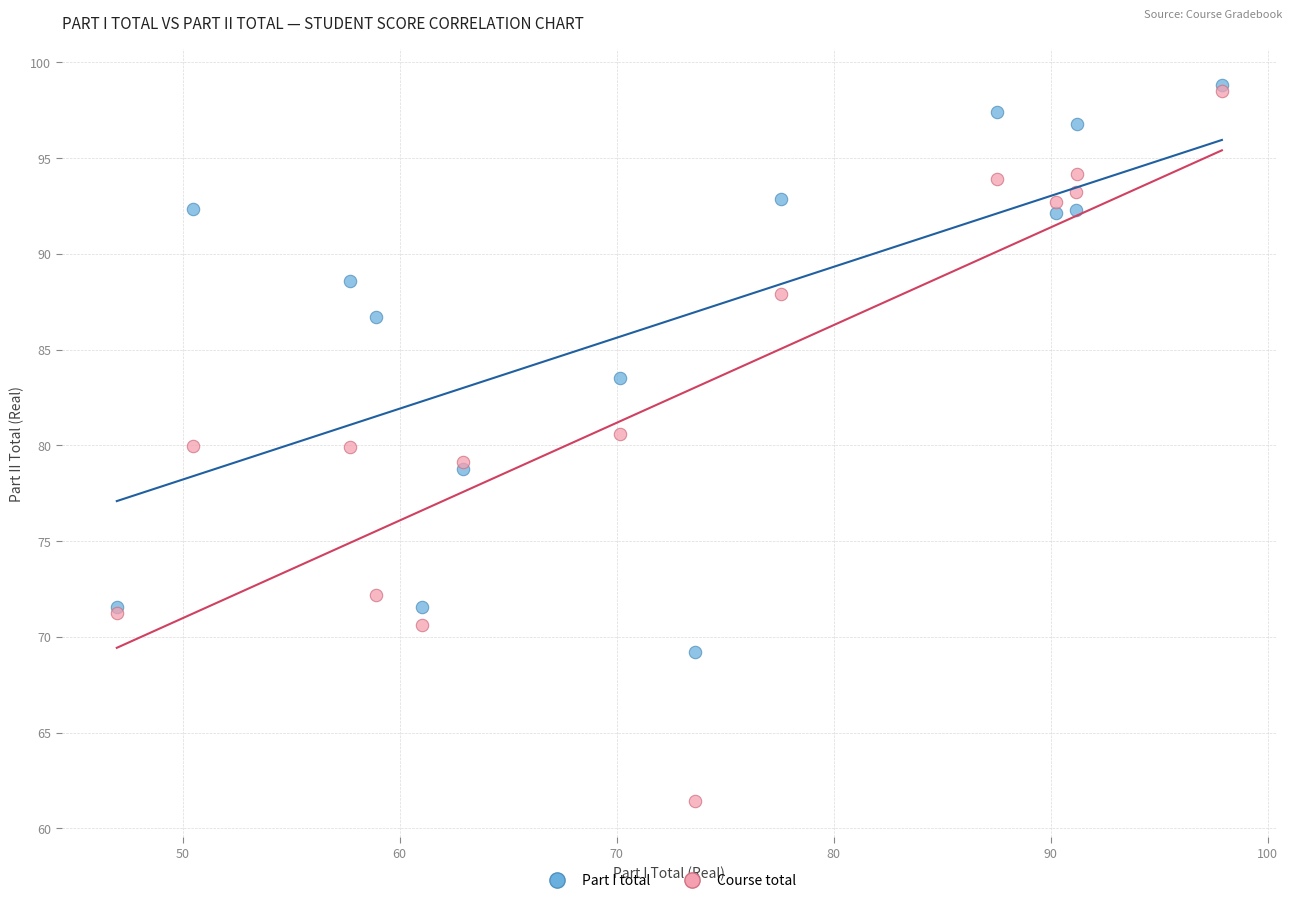

In the Part I total series, what Y value is closest to 84?

83.5